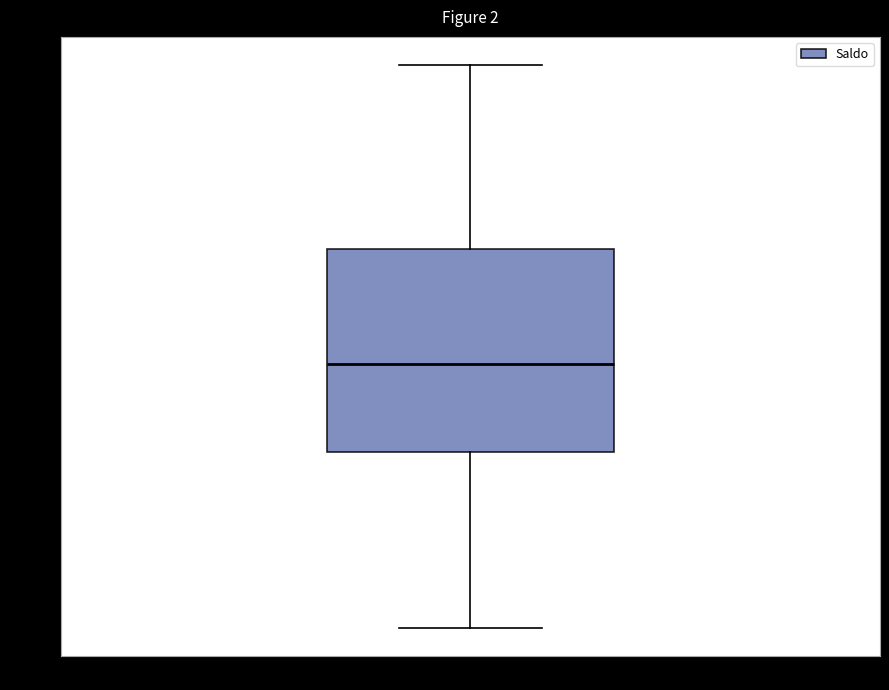

Read this box plot against the y-axis: the position of the median line, the range covered by the box, and the ends of both whiskers. The values are not printed on the chart, so give them approximately, as read against the axis.

median 655, box 590 to 735, whiskers 460 to 870